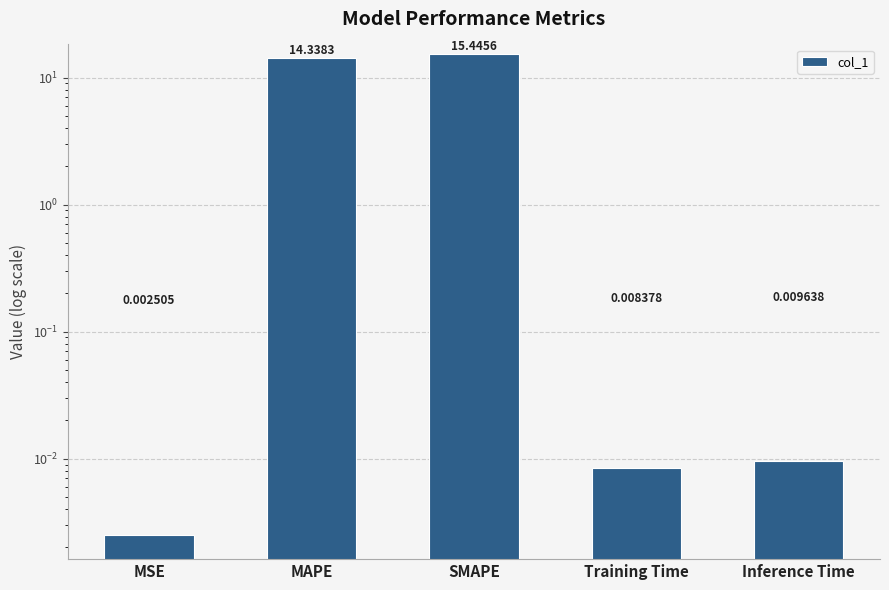

What is the difference between the maximum and minimum values?

15.4